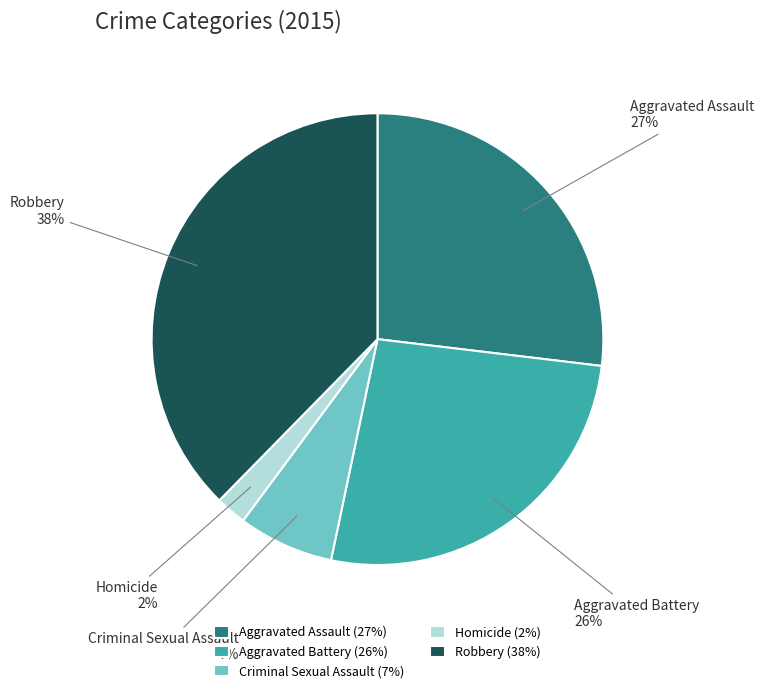

Is there a majority slice in this chart?

No